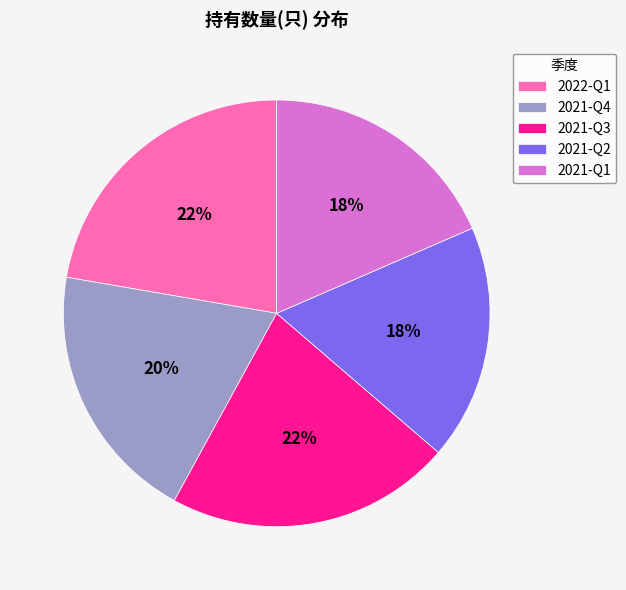

To the nearest percent, what percentage of the pie is 2021-Q4?

20%